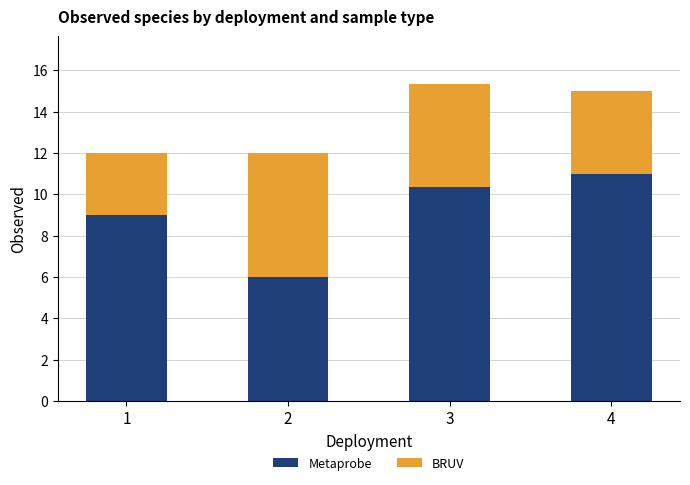

True or false: Metaprobe has a value of 17.2 at 4.

False